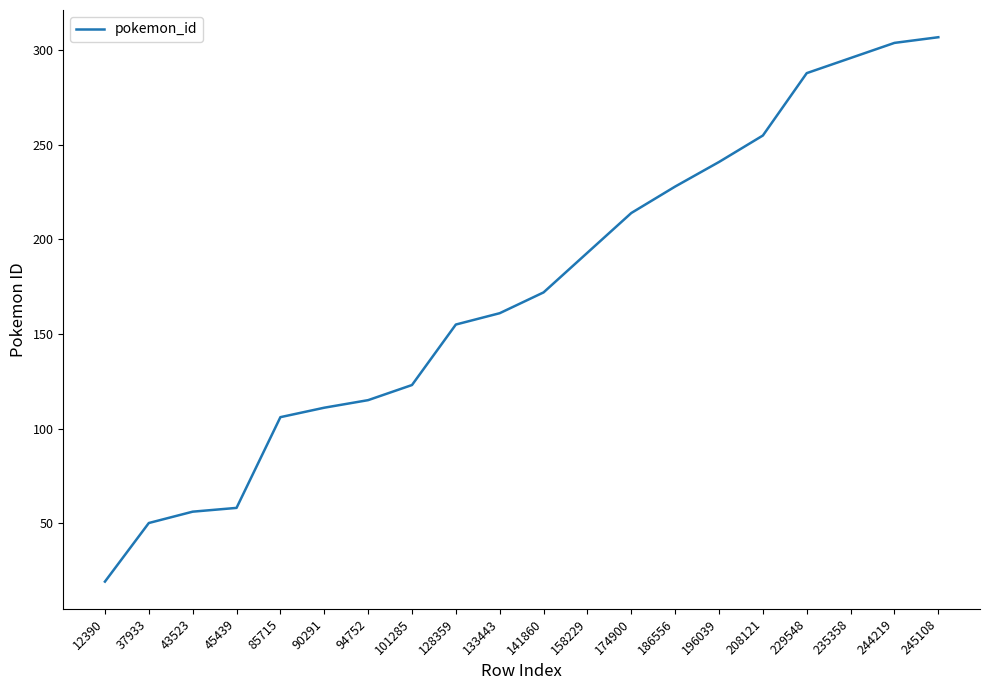

What is the greatest value displayed?

307